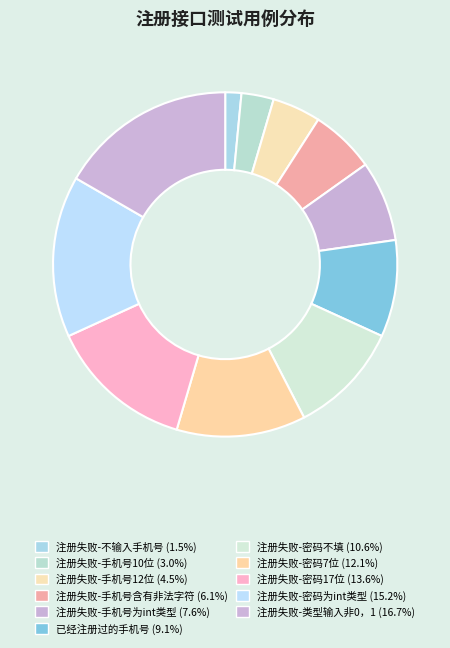

Is 注册失败-手机号含有非法字符 the majority of the pie?

No